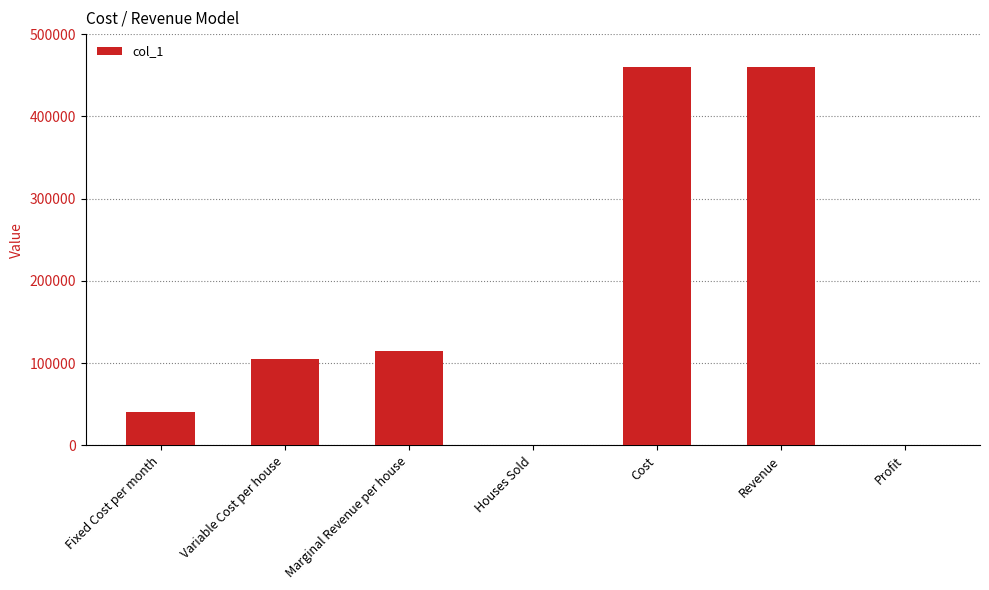

Approximately how many times larger is the value at Cost compared to Revenue?

1.0